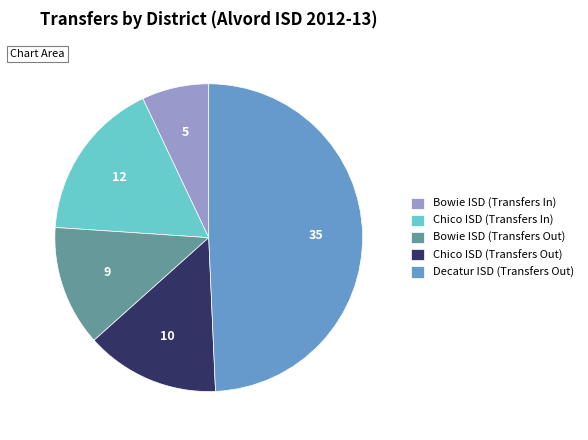

Rank the categories by value from highest to lowest.

Decatur ISD (Transfers Out), Chico ISD (Transfers In), Chico ISD (Transfers Out), Bowie ISD (Transfers Out), Bowie ISD (Transfers In)